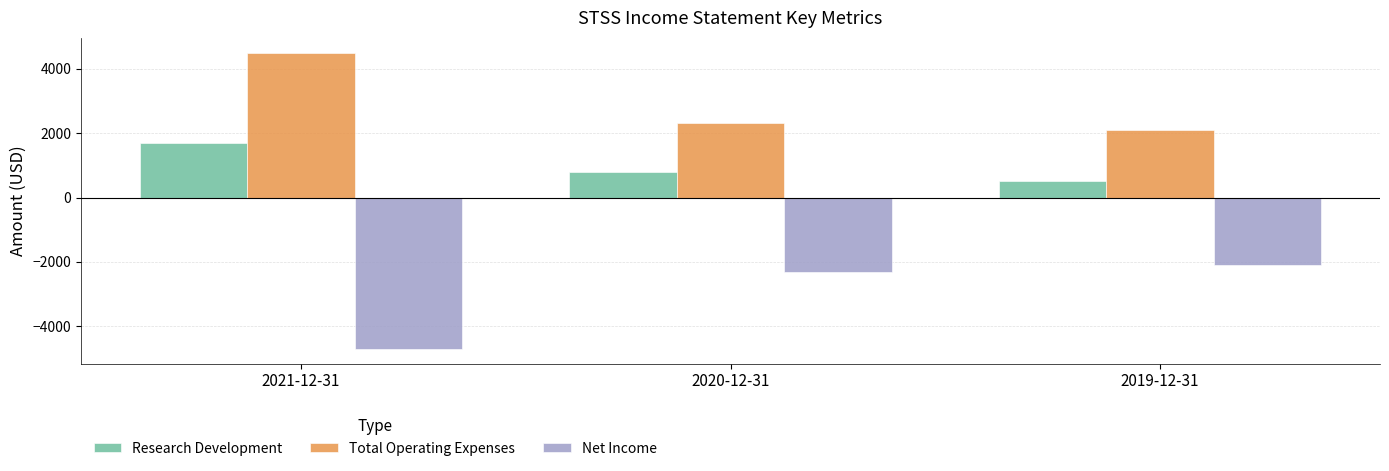

Which category has the highest value across all series?

2021-12-31